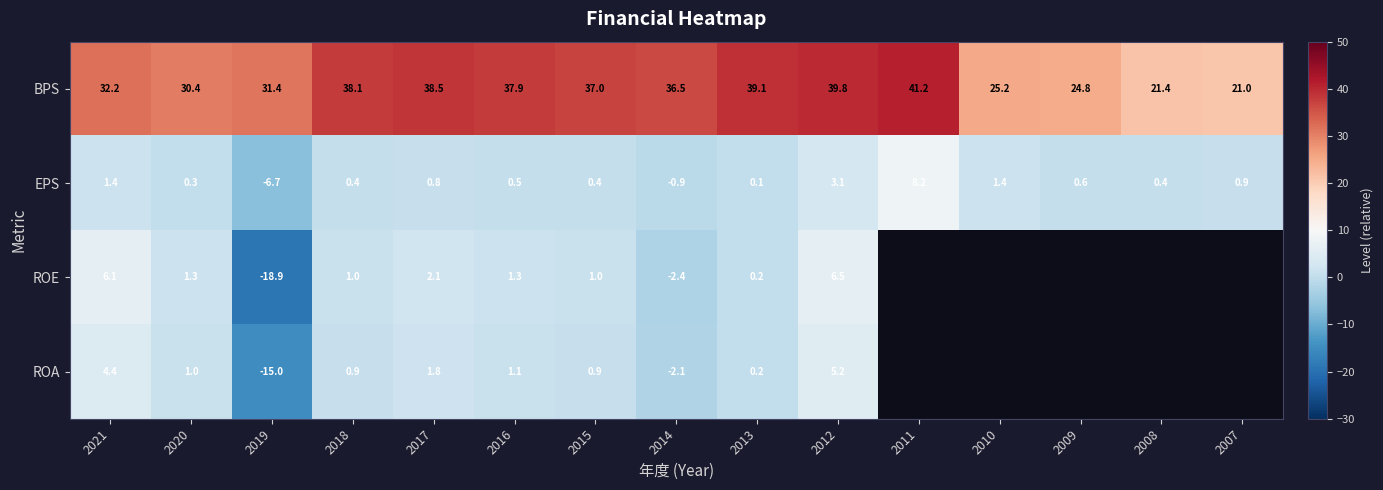

Is the value of EPS at 2012 greater than the value of ROE at 2018?

Yes